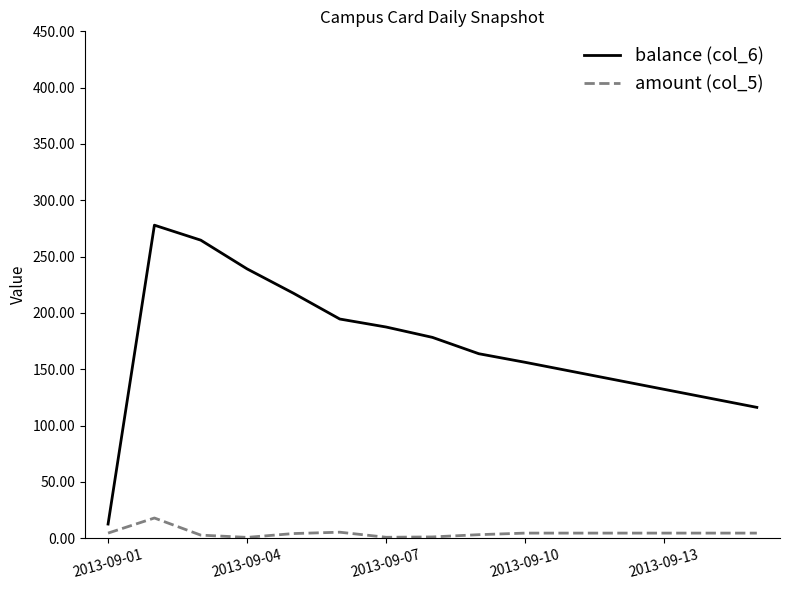

What is the difference between the maximum and minimum values in the balance (col_6) series?

265.3